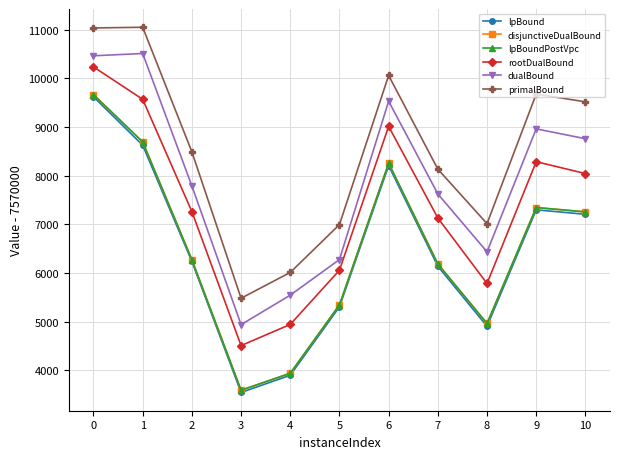

What value does the disjunctiveDualBound series have at 7?

6185.5